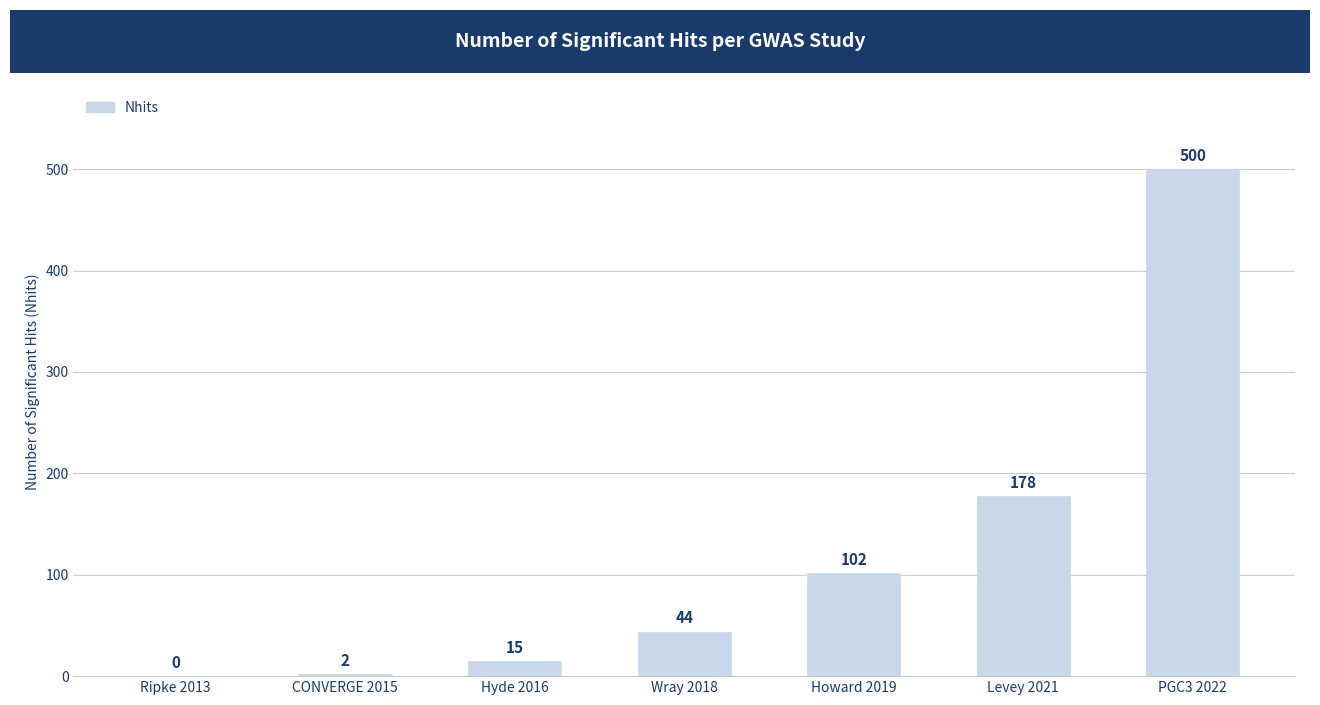

The chart shows a value of 0 at Ripke 2013. True or false?

True